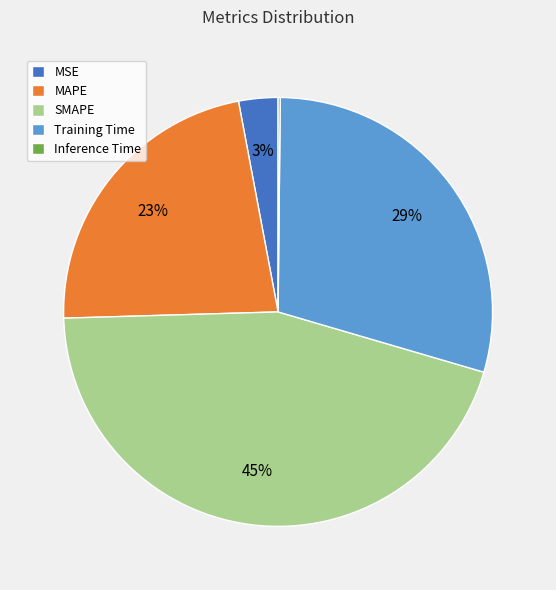

What is the largest slice in the pie chart?

SMAPE